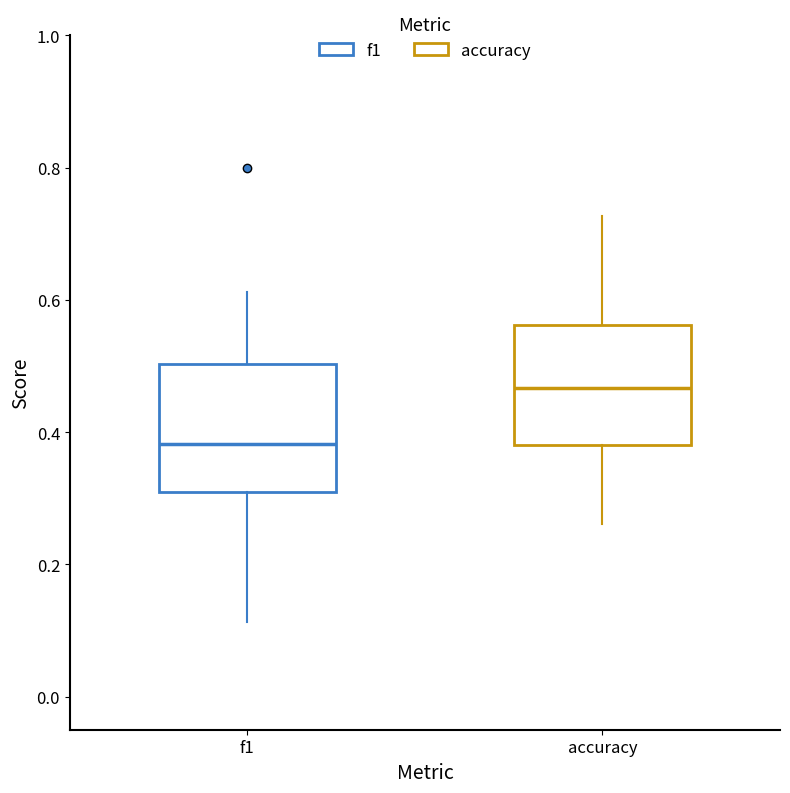

Reading left to right, read every box against the y-axis: the position of its median line, the range the box covers, and the ends of its whiskers. The values are not printed on the chart, so give them approximately, as read against the axis.

f1: median 0.38, box 0.30 to 0.50, whiskers 0.12 to 0.62
accuracy: median 0.46, box 0.38 to 0.56, whiskers 0.26 to 0.72